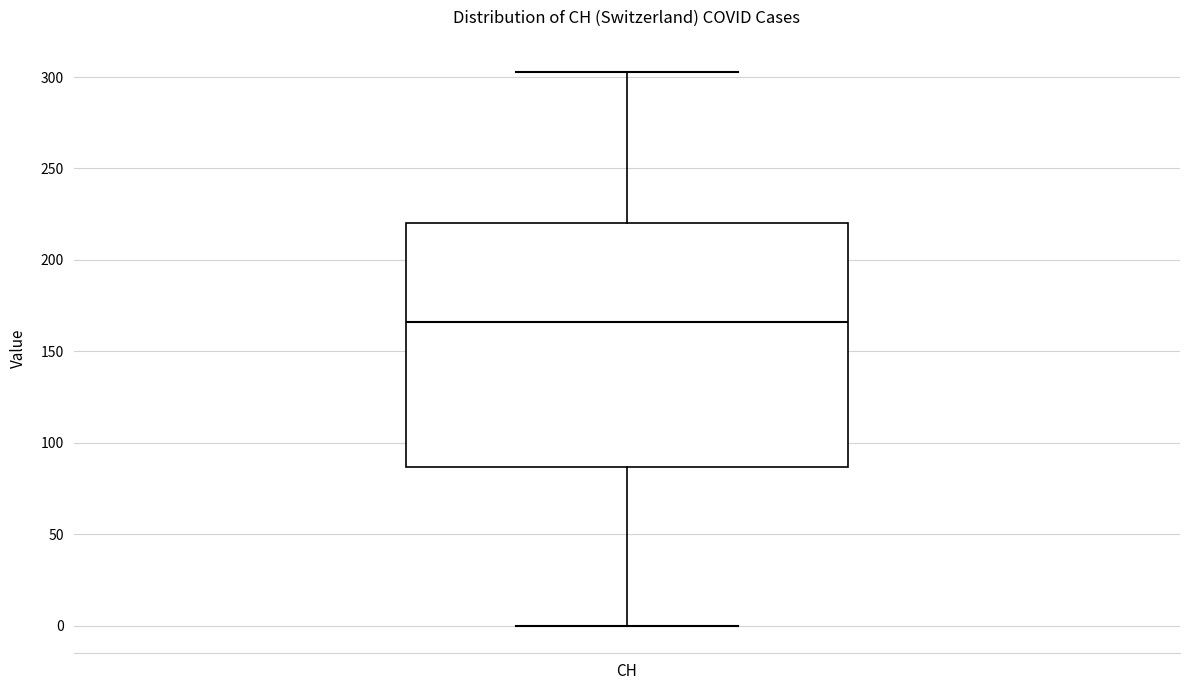

Read this box plot against the y-axis: the position of the median line, the range covered by the box, and the ends of both whiskers. The values are not printed on the chart, so give them approximately, as read against the axis.

median 165, box 85 to 220, whiskers 0 to 305